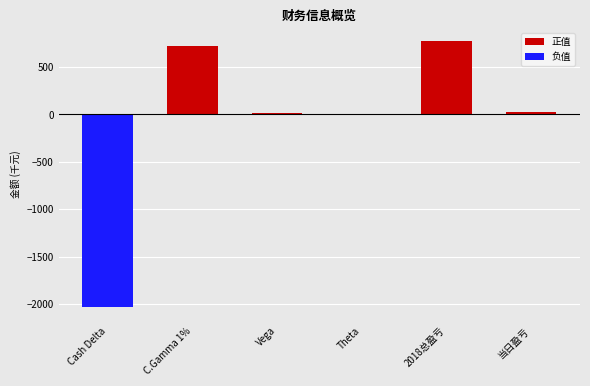

What are all the series names shown in the legend?

正值, 负值